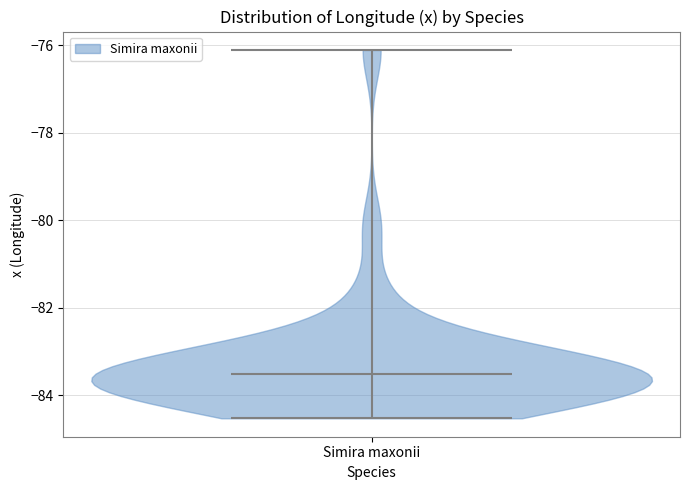

Read this violin plot against the y-axis: where its median line is, and the lowest and highest points the violin reaches. The values are not printed on the chart, so give them approximately, as read against the axis.

median line -83.6, lowest point -84.6, highest point -76.2